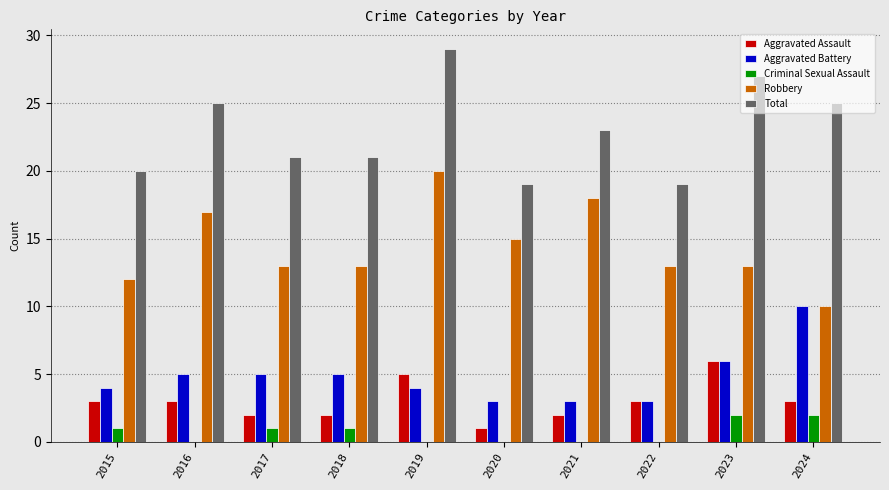

What is the sum of all Aggravated Battery values?

48